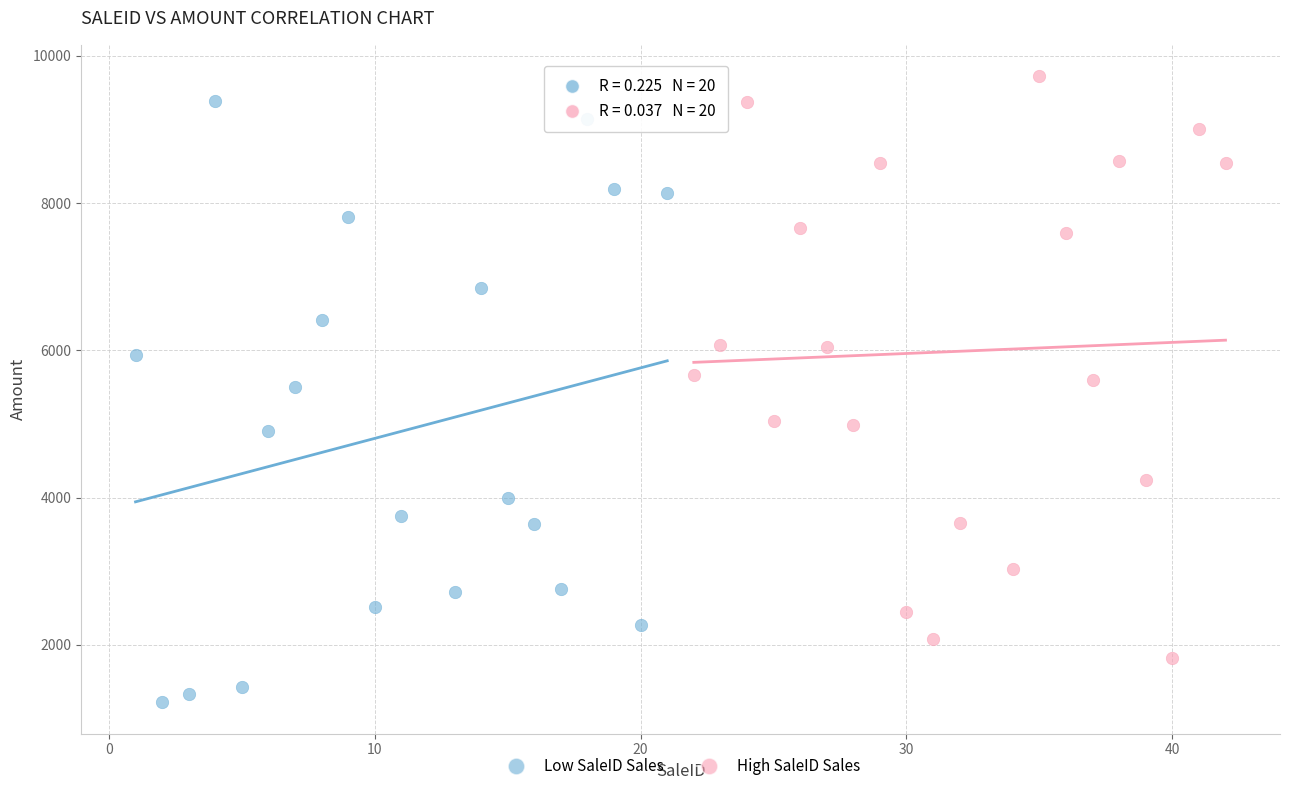

Which series reaches the minimum Y coordinate?

Low SaleID Sales